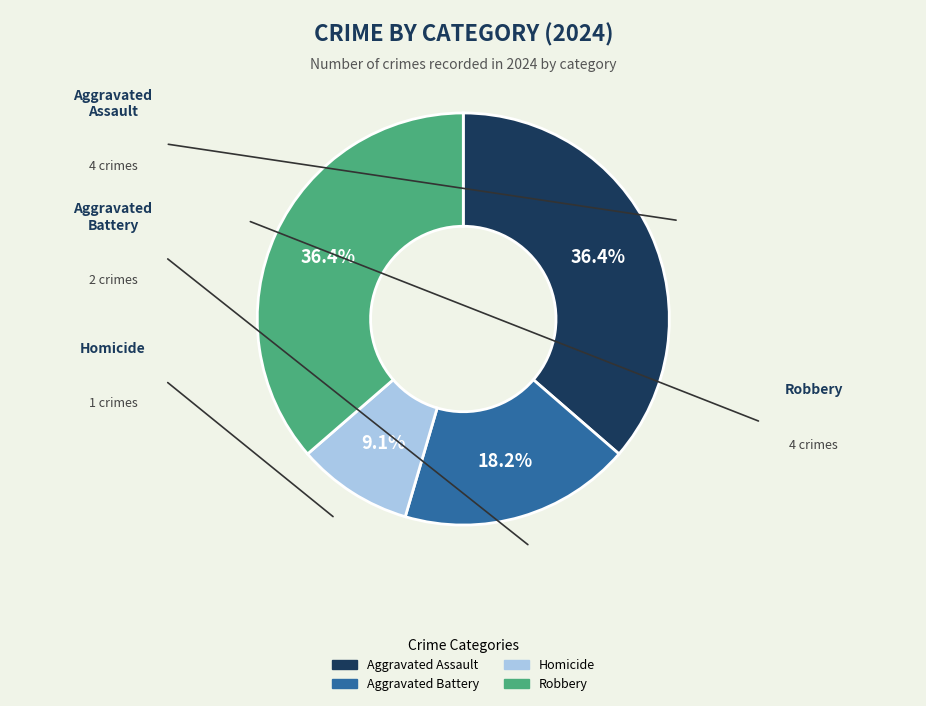

Does any single category account for the majority?

No